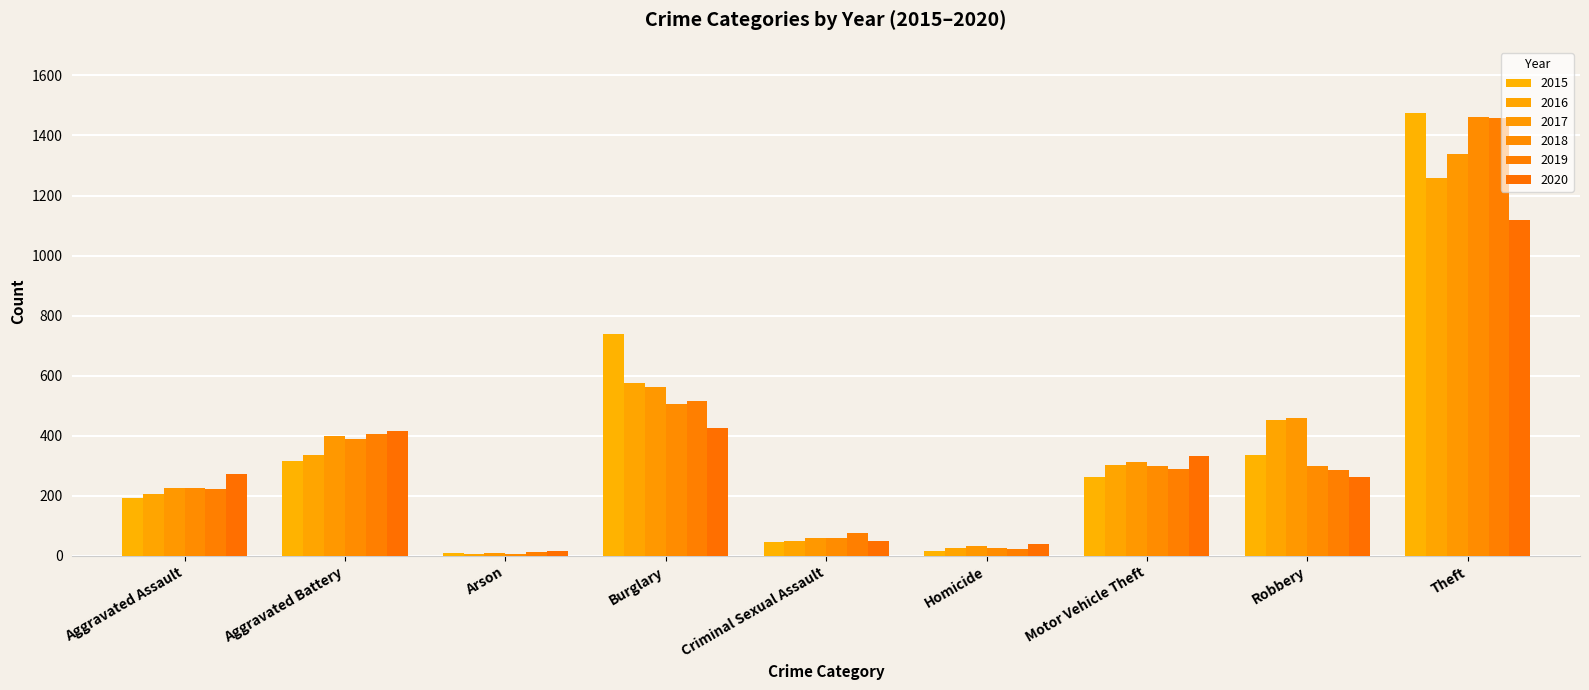

How many values in the 2018 series are below 298?

4